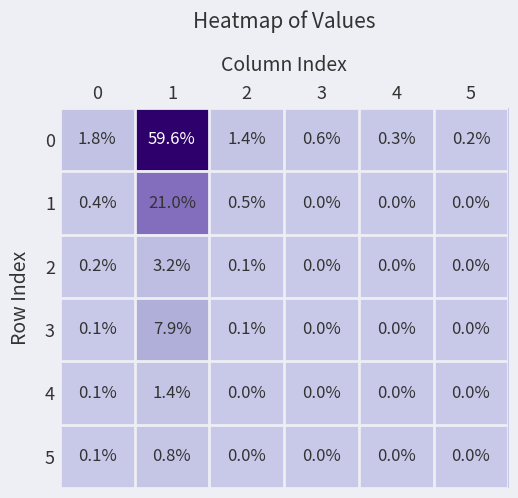

How many values in the 1 series exceed 0?

3